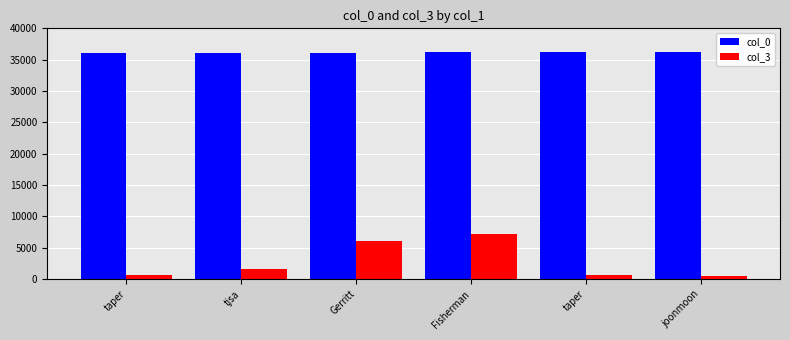

Does the chart contain stacked bars?

No